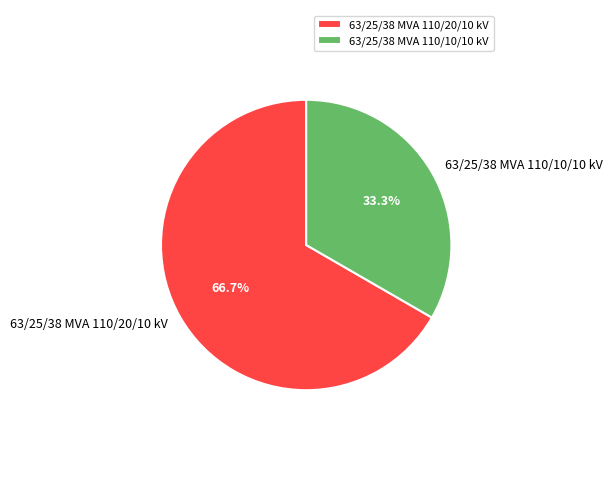

Is 63/25/38 MVA 110/20/10 kV the majority of the pie?

Yes